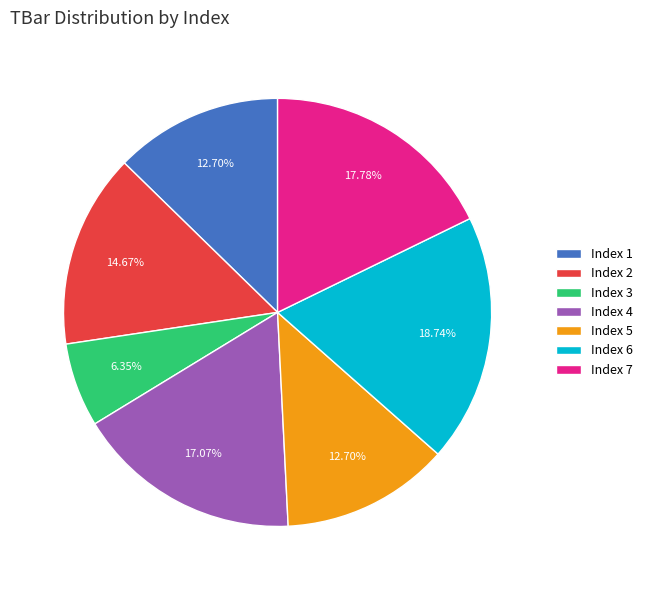

Which slice is the largest?

Index 6